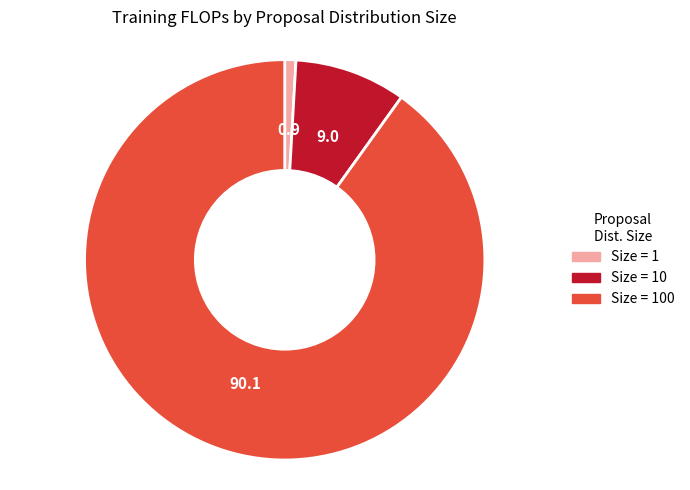

Is there a majority slice in this chart?

Yes